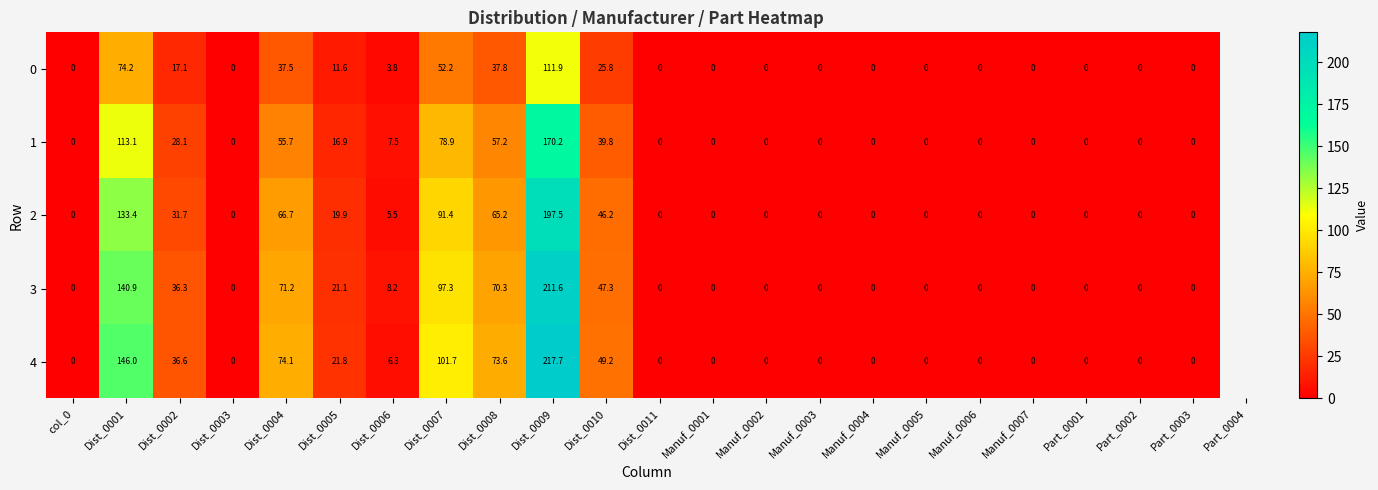

Which series has the largest total across all categories?

4